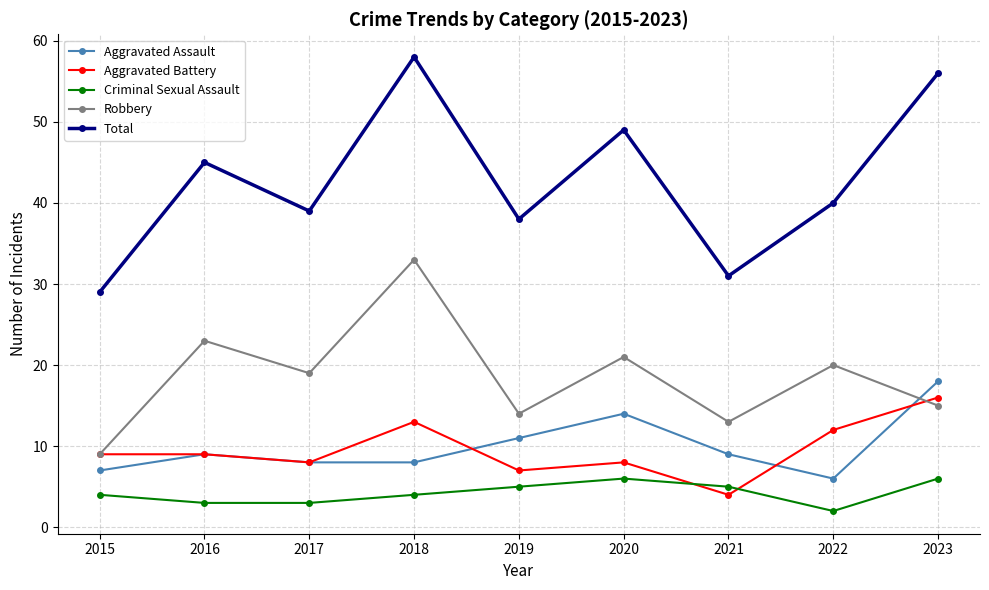

What is the total value across all series at 2023?

111